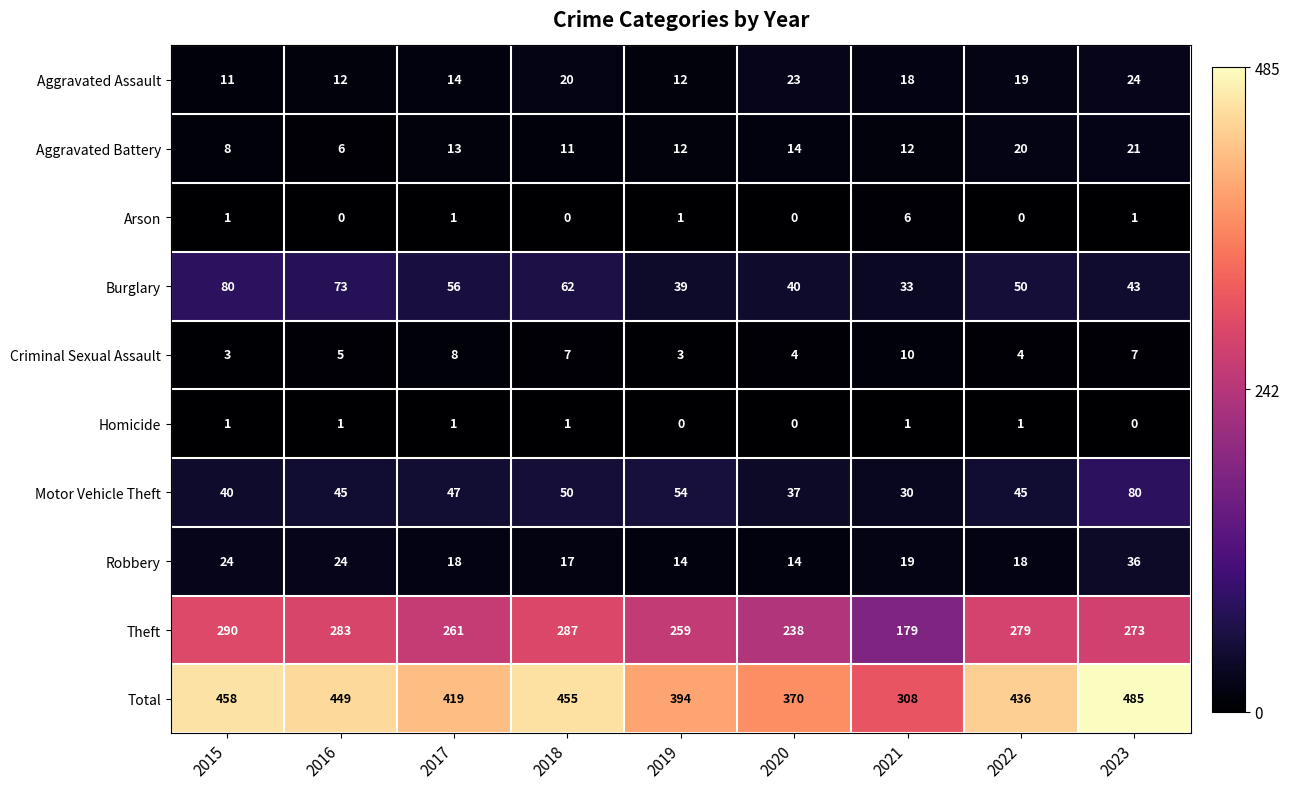

What is the difference between the maximum and minimum values in the Aggravated Assault series?

13